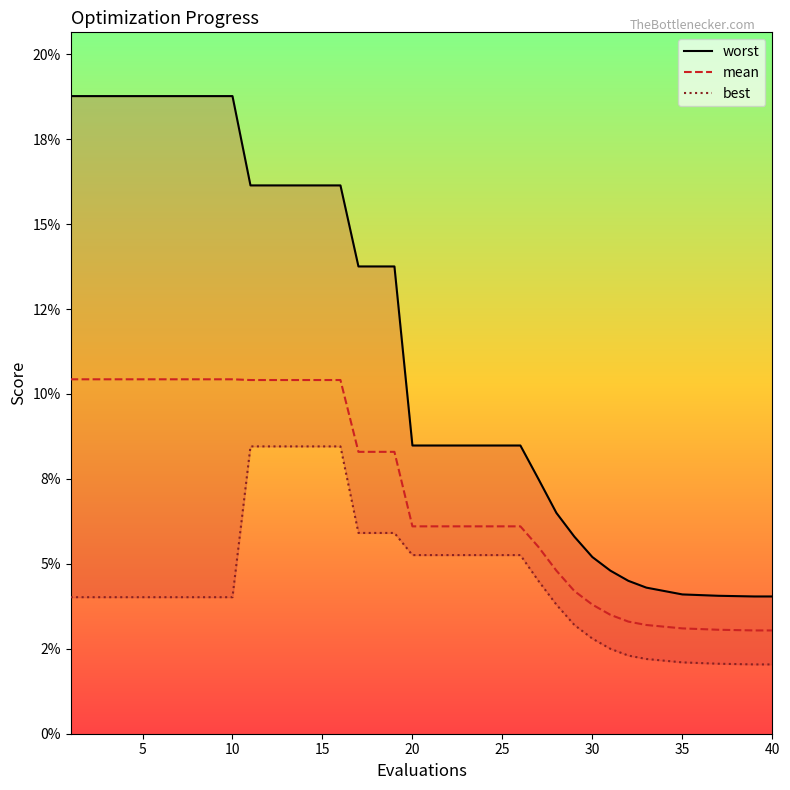

True or false: mean and best intersect in this chart.

False